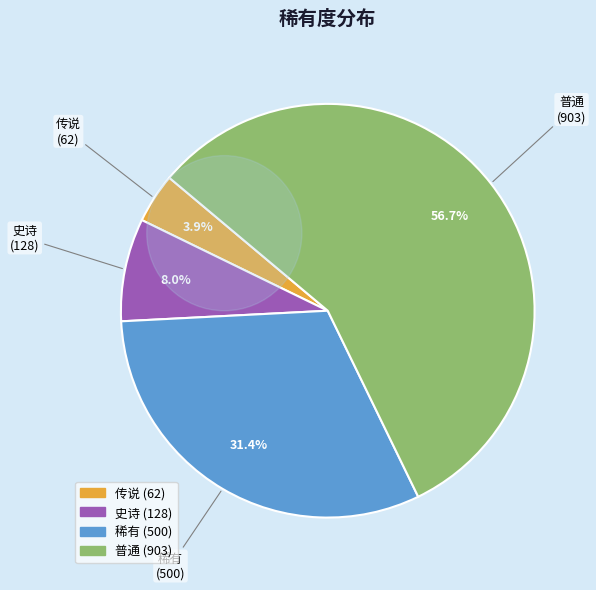

Does 传说 account for over 50% of the chart?

No